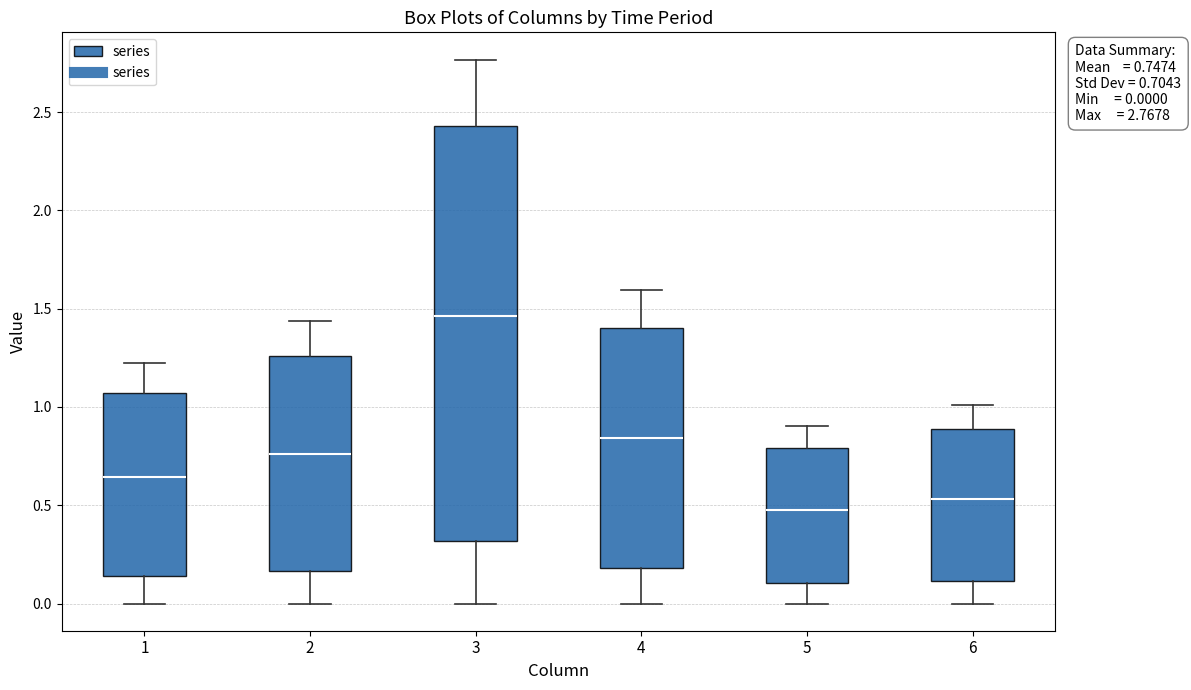

Which box's median line is the highest?

3